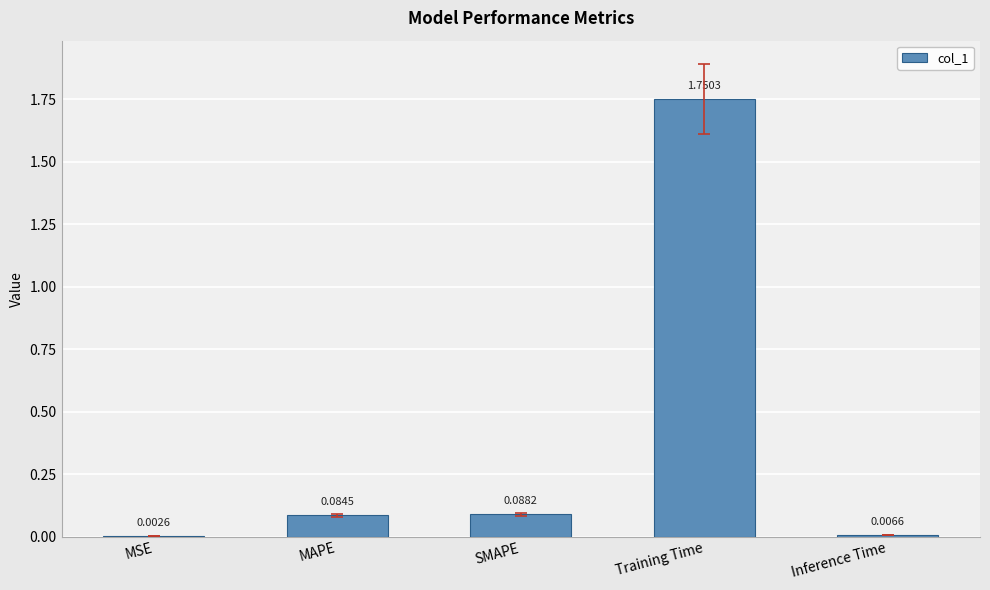

What is the change in value from MSE to Training Time?

+1.7